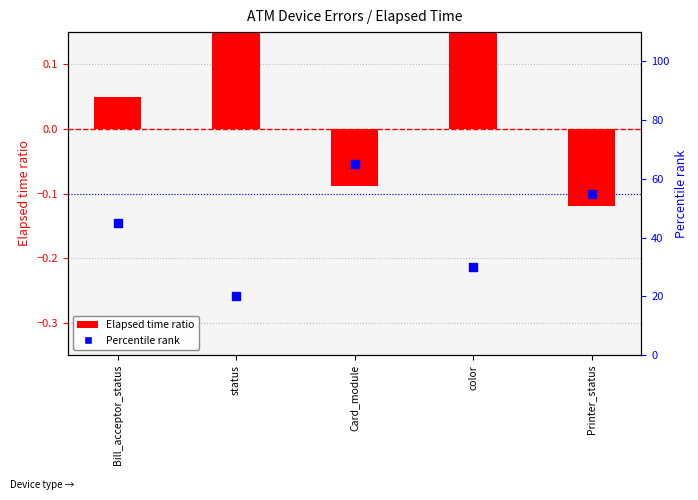

Which series has the largest Y range (max minus min)?

Percentile rank